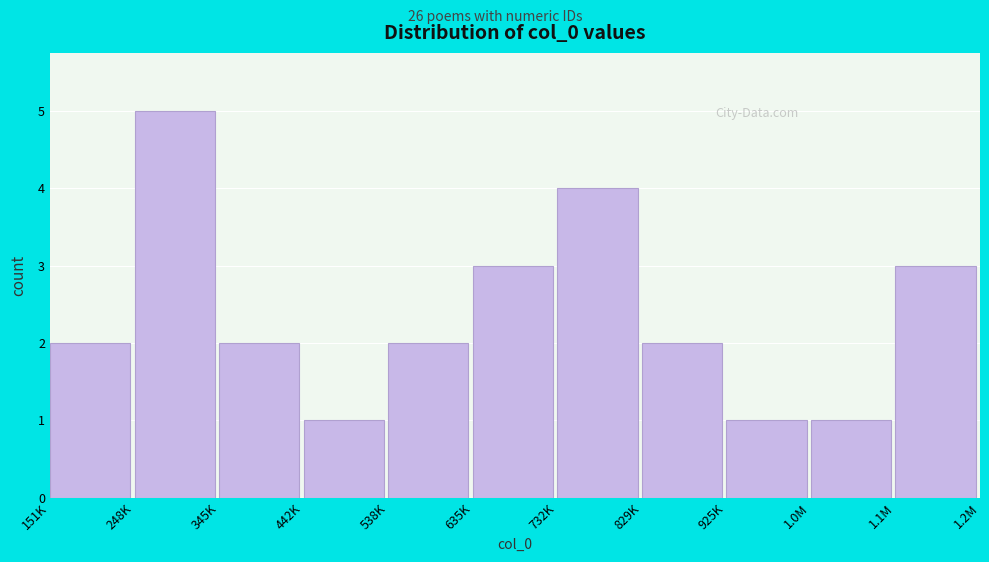

Reading left to right, extract all data points from this chart.

151K=2	248K=5	345K=2	442K=1	538K=2	635K=3	732K=4	829K=2	925K=1	1.0M=1	1.1M=3